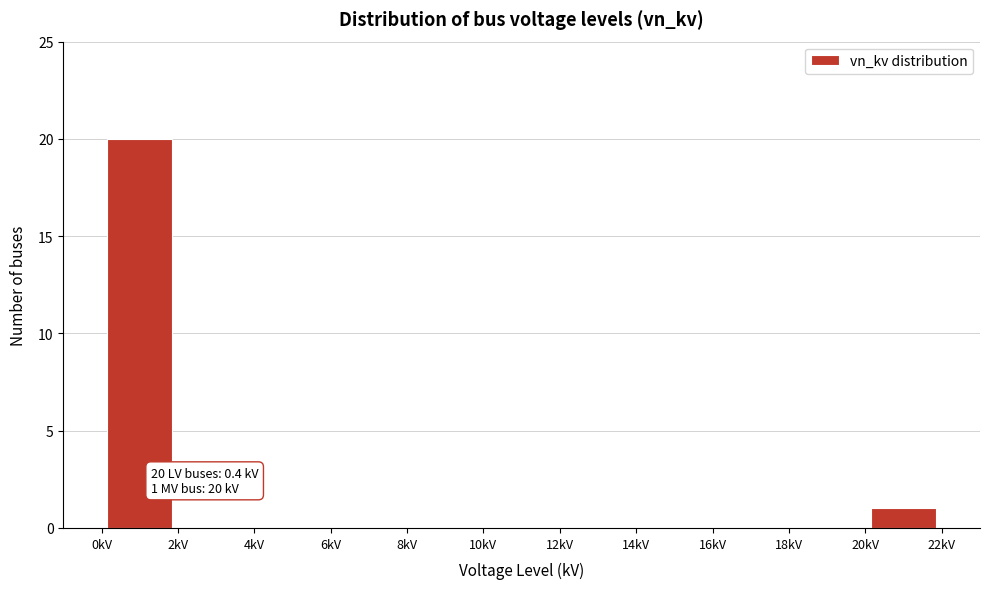

Which range on the x-axis has the tallest bar?

0 to 2